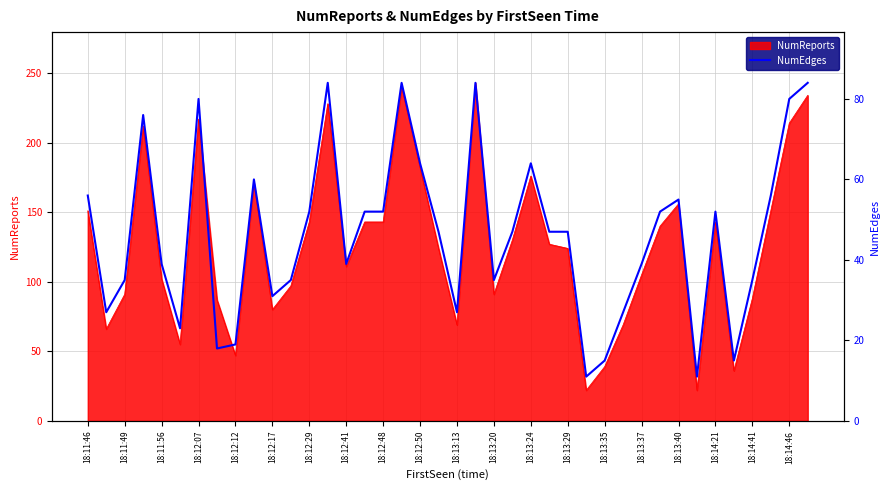

The NumReports series shows 88 at 18:14:41. True or false?

True